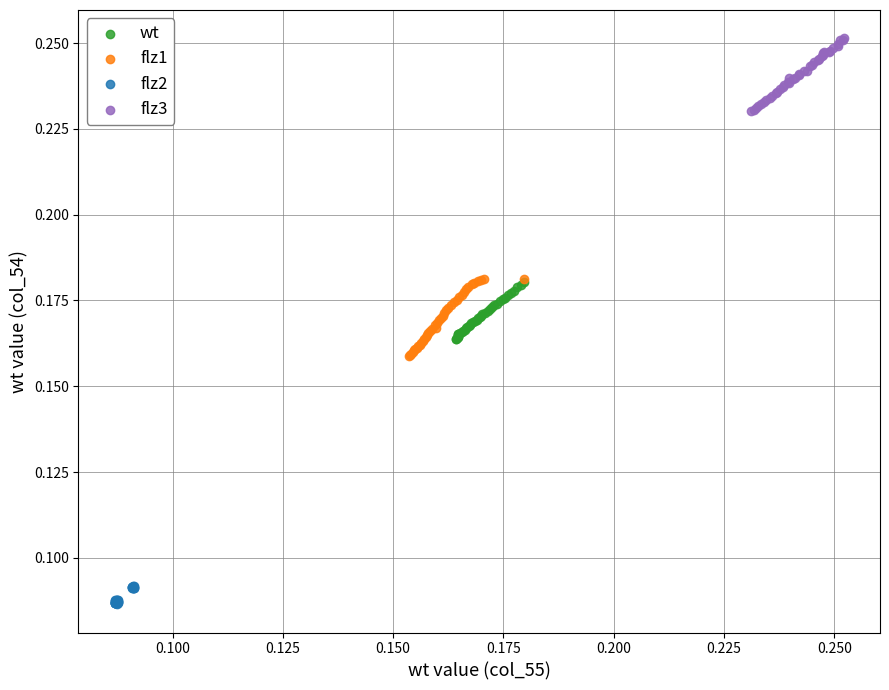

What are all the series names shown in the legend?

wt, flz1, flz2, flz3